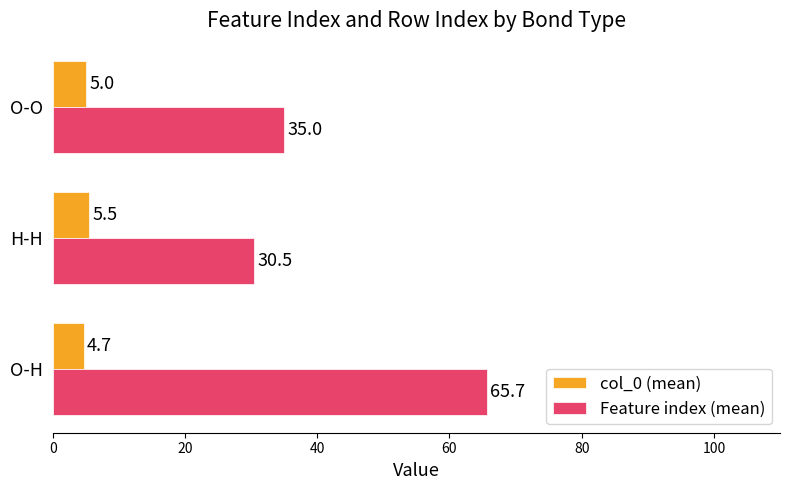

Rank the series at O-H from lowest to highest value.

col_0 (mean), Feature index (mean)